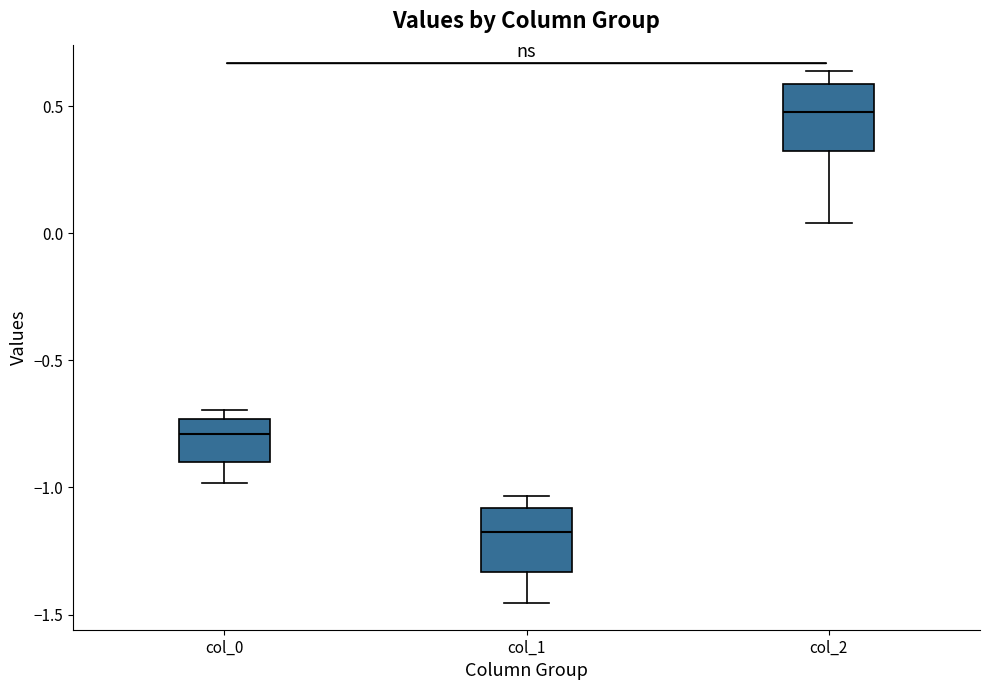

Reading left to right, read every box against the y-axis: the position of its median line, the range the box covers, and the ends of its whiskers. The values are not printed on the chart, so give them approximately, as read against the axis.

col_0: median -0.80, box -0.90 to -0.75, whiskers -1.00 to -0.70
col_1: median -1.15, box -1.35 to -1.10, whiskers -1.45 to -1.05
col_2: median 0.50, box 0.30 to 0.60, whiskers 0.05 to 0.65